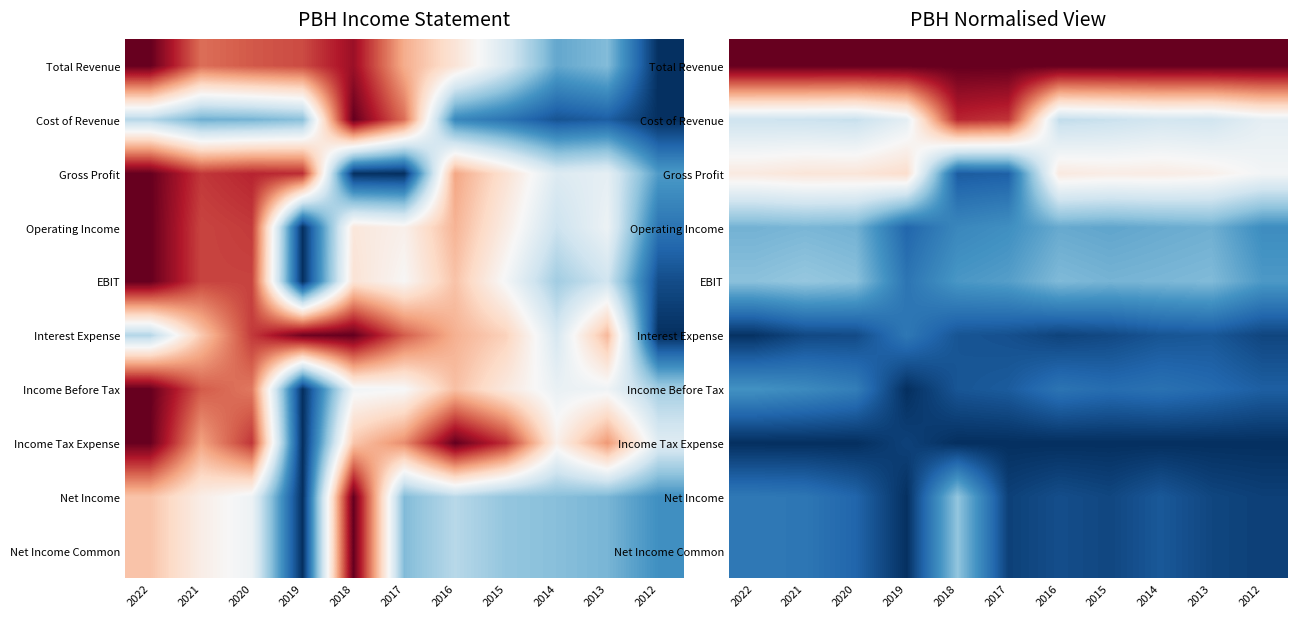

The Income Tax Expense series shows 0.0 at 2019. True or false?

True